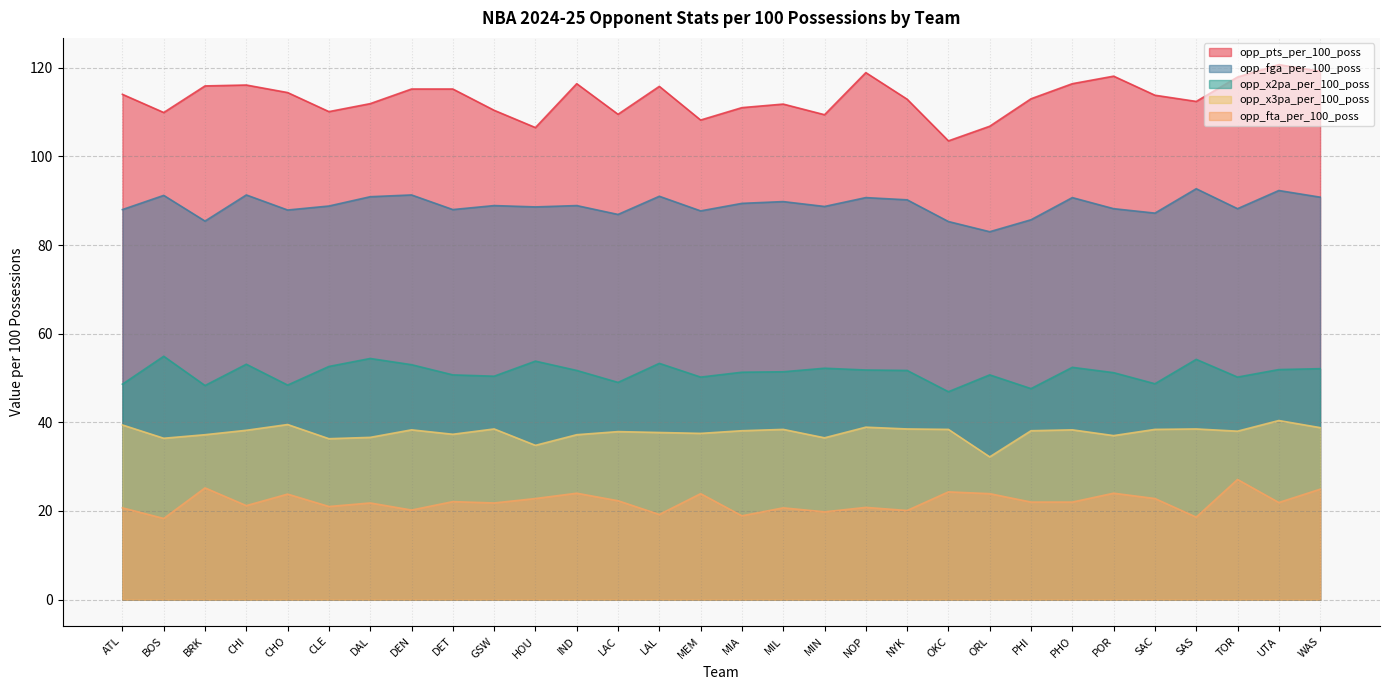

Which category has the lowest value in the opp_pts_per_100_poss series?

OKC